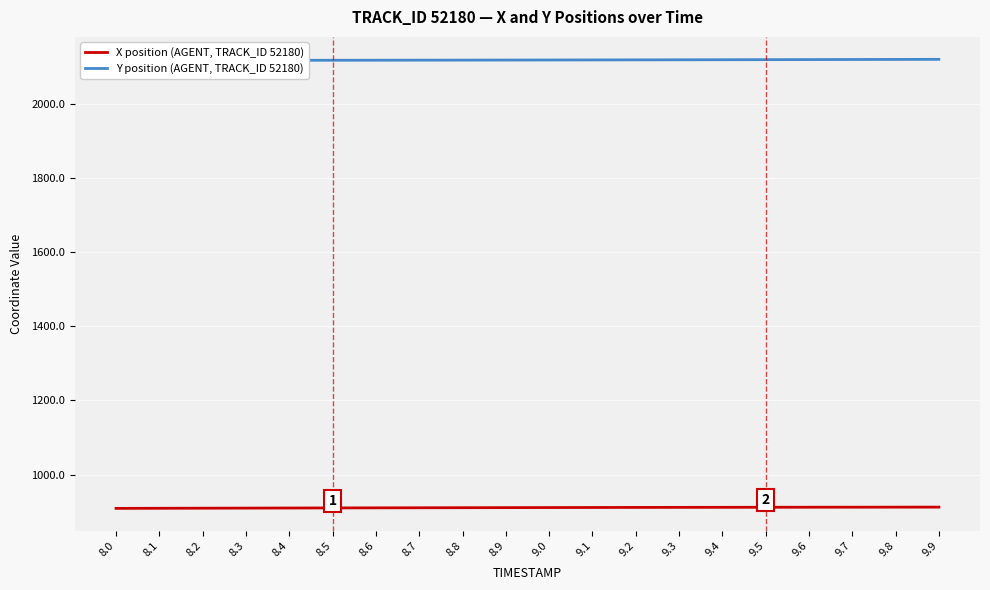

What is the lowest value of the X position (AGENT, TRACK_ID 52180) series?

908.5